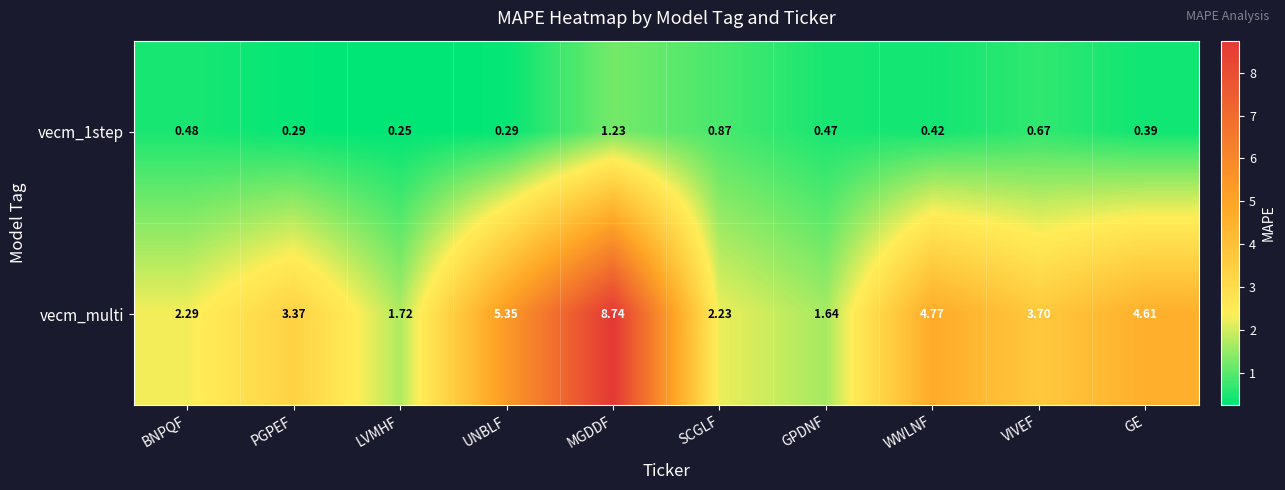

Which category has the highest value in the vecm_multi series?

MGDDF